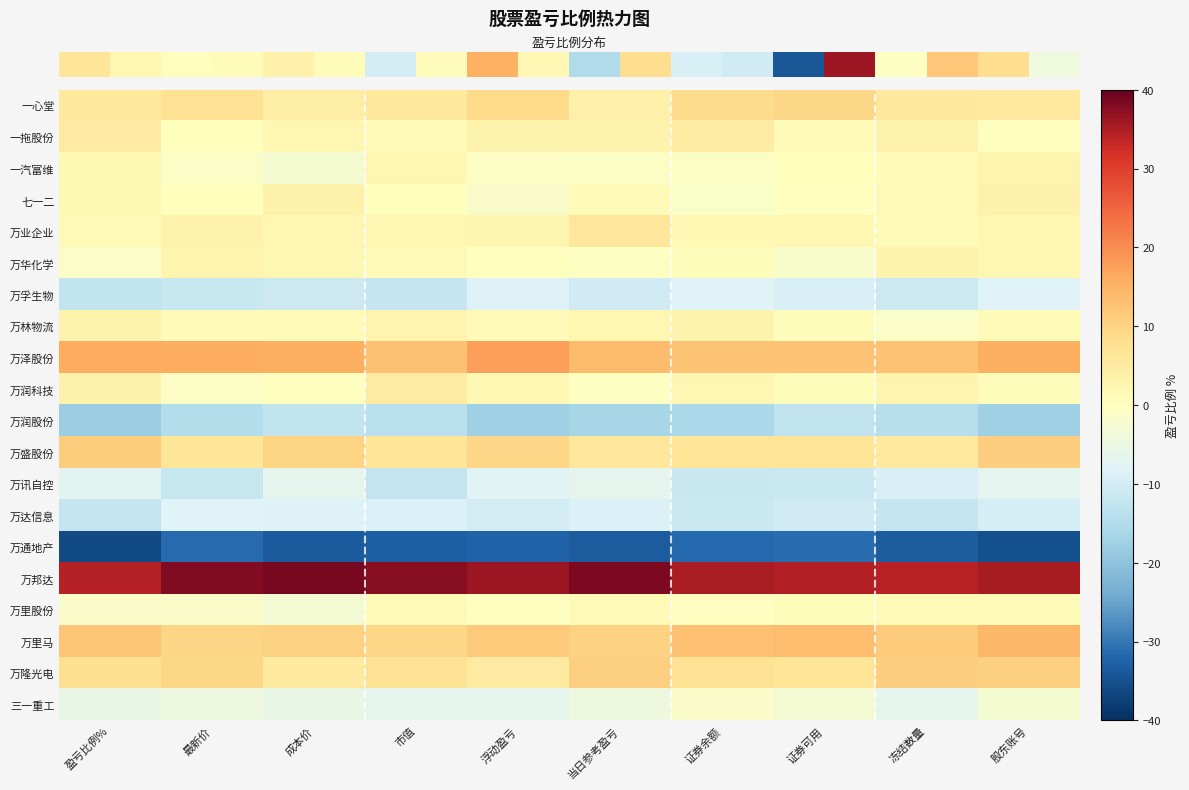

At how many categories does at least one series exceed 17?

10